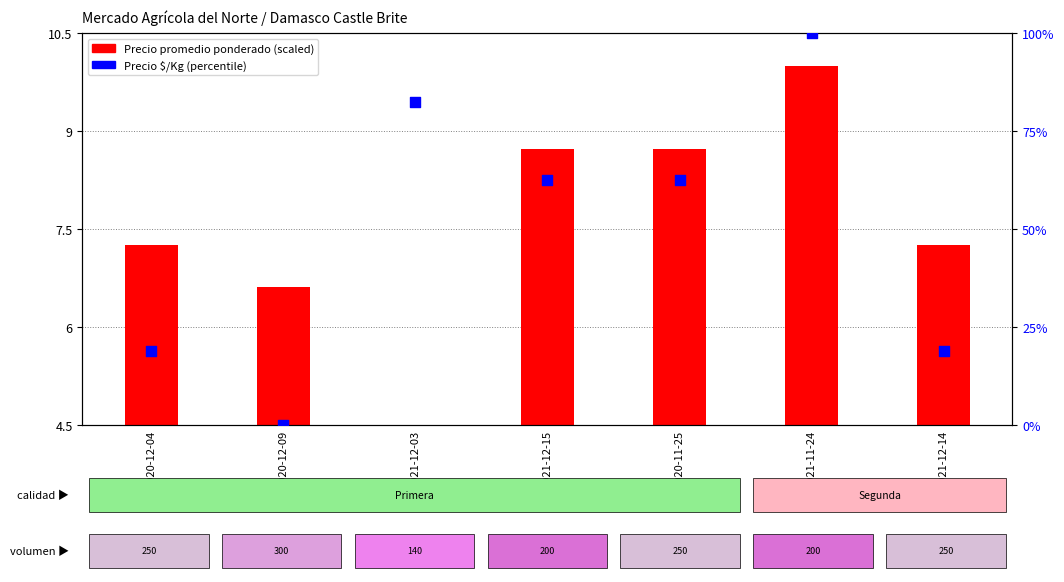

At which category is the sum across all series the highest?

2021-11-24